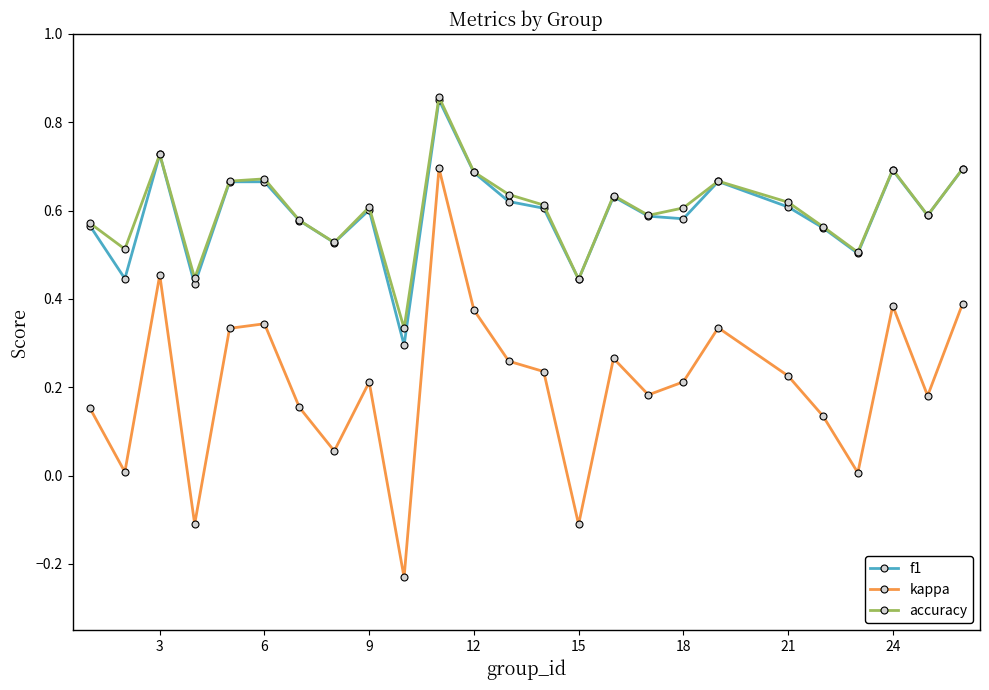

True or false: f1 has more than 2 interior local peaks.

True